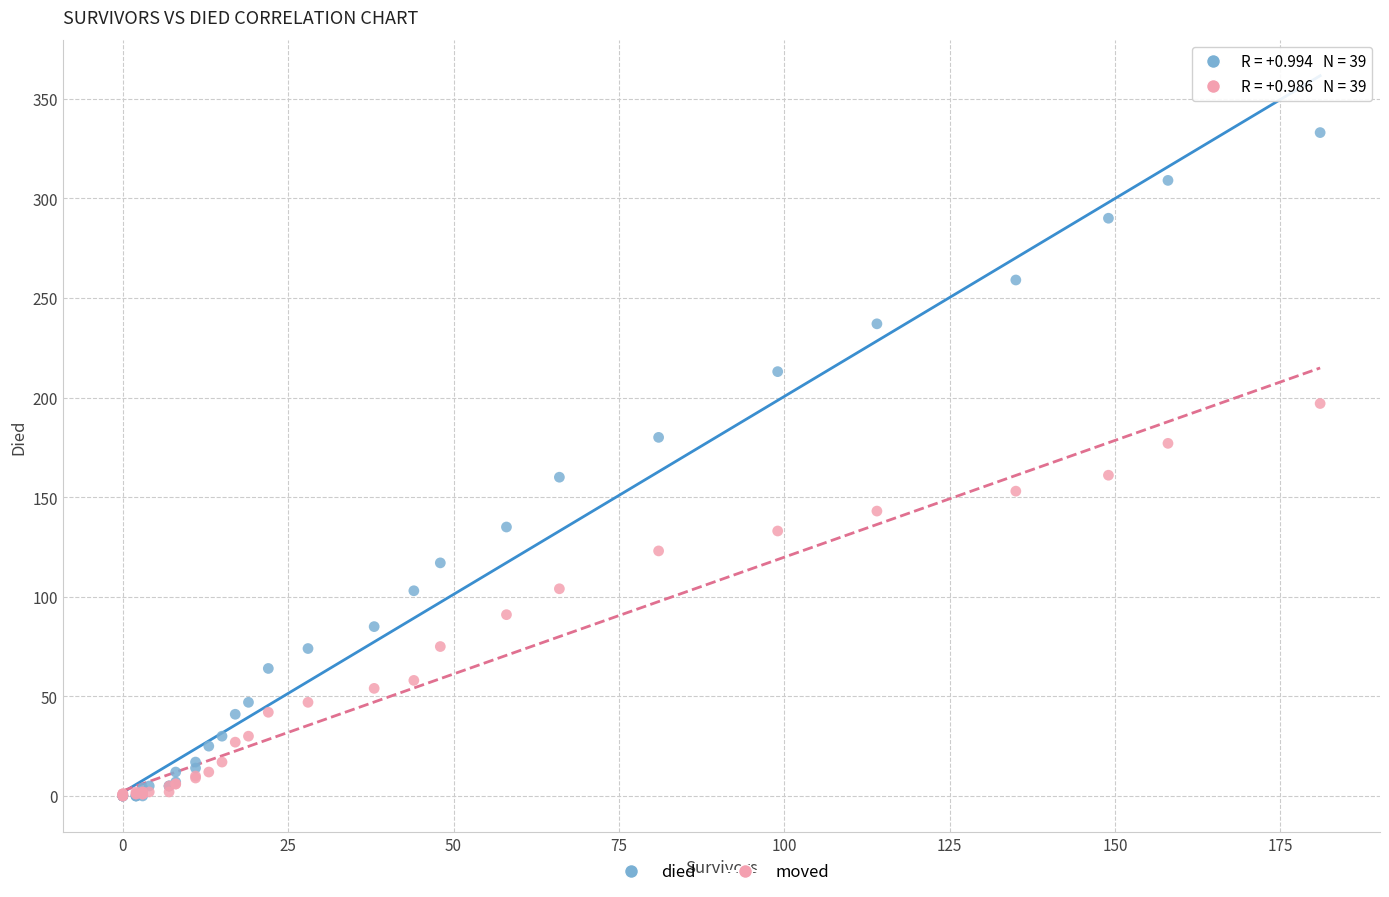

Which series contains the highest Y value?

died